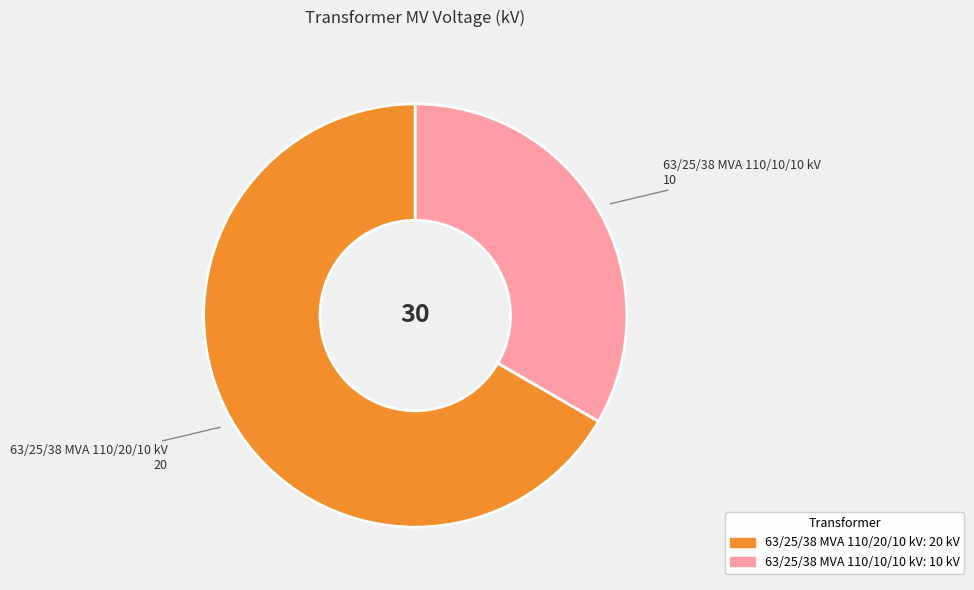

Rank the categories by value from lowest to highest.

63/25/38 MVA 110/10/10 kV, 63/25/38 MVA 110/20/10 kV